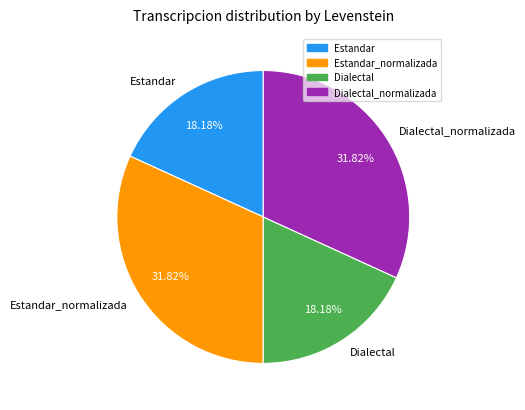

Do Estandar and Dialectal together represent more than half of the pie?

No